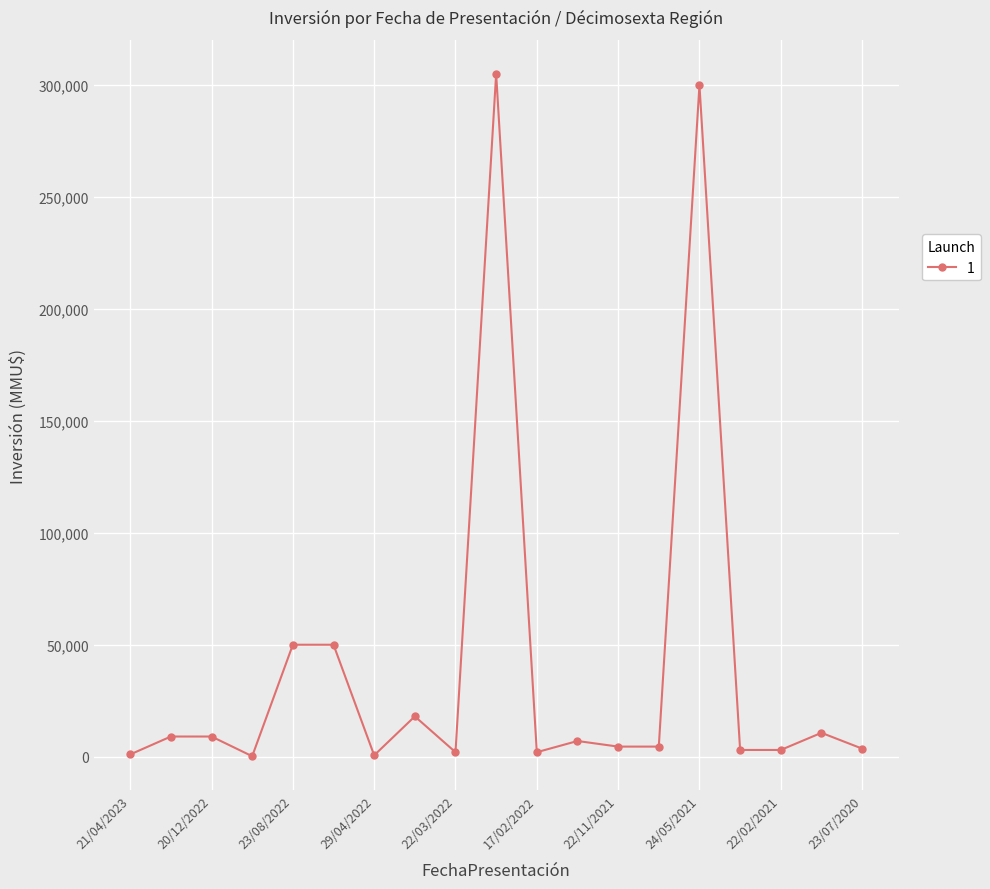

What is the sum of all values?

783056